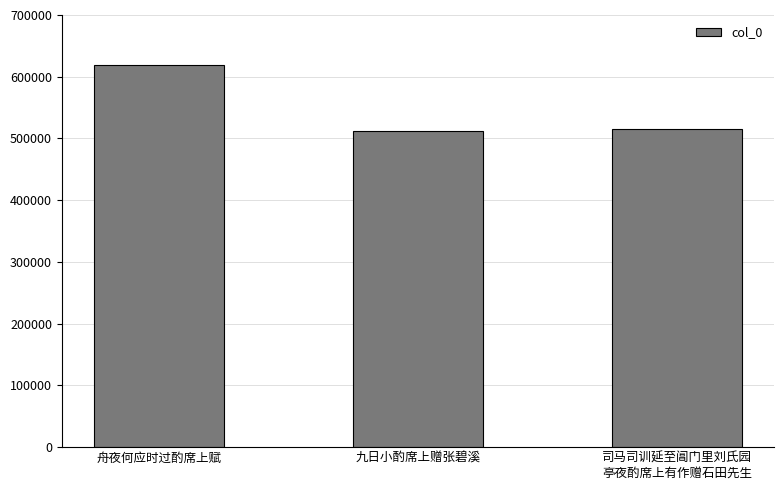

Reading left to right, transcribe all the data shown in this chart.

619696	512890	515801